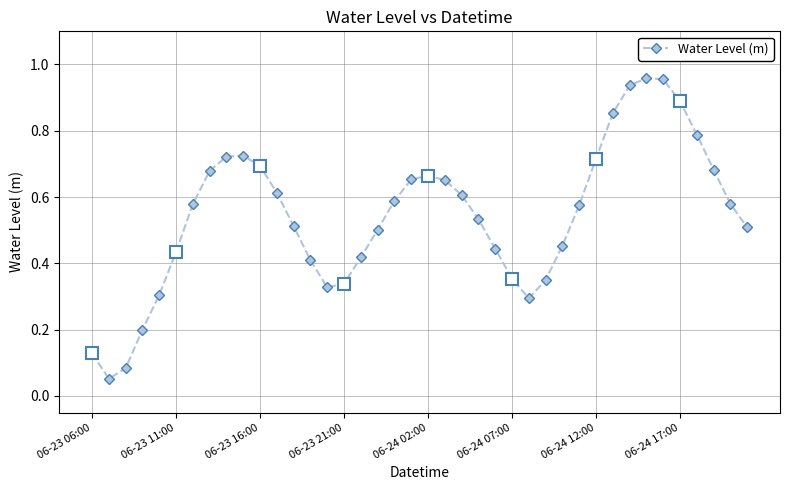

What is the value of the 16th point from the left?

0.3